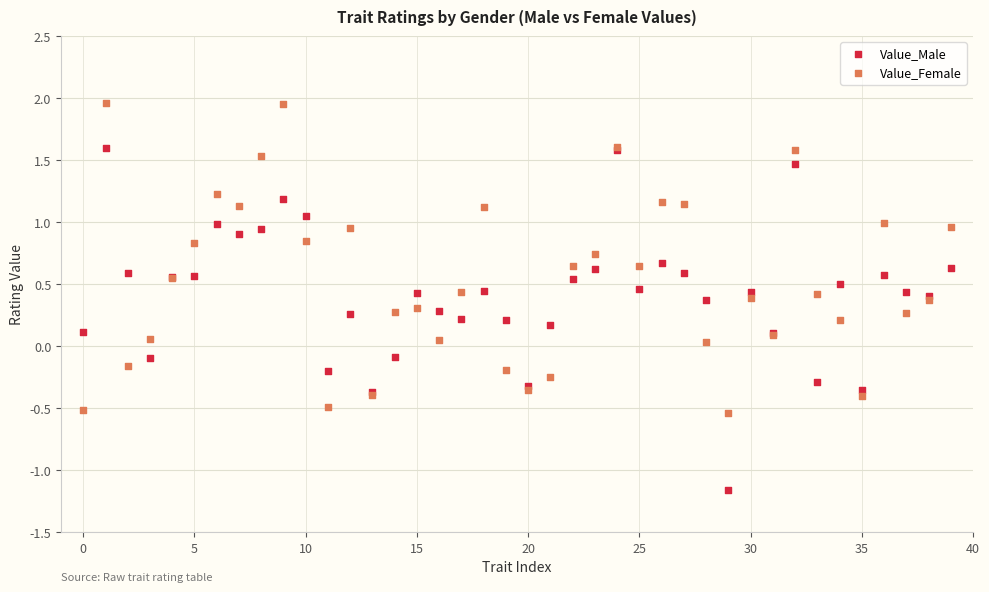

Which series contains the highest Y value?

Value_Female